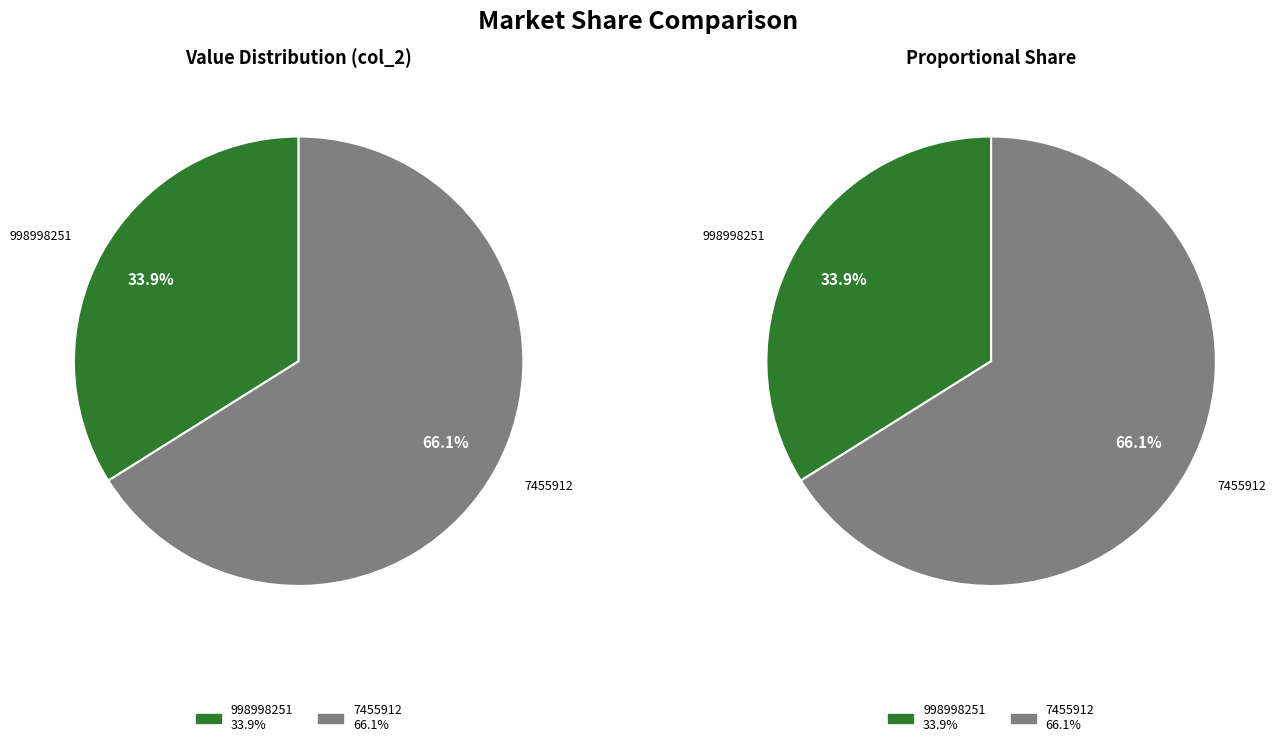

Count the number of slices in the pie.

2